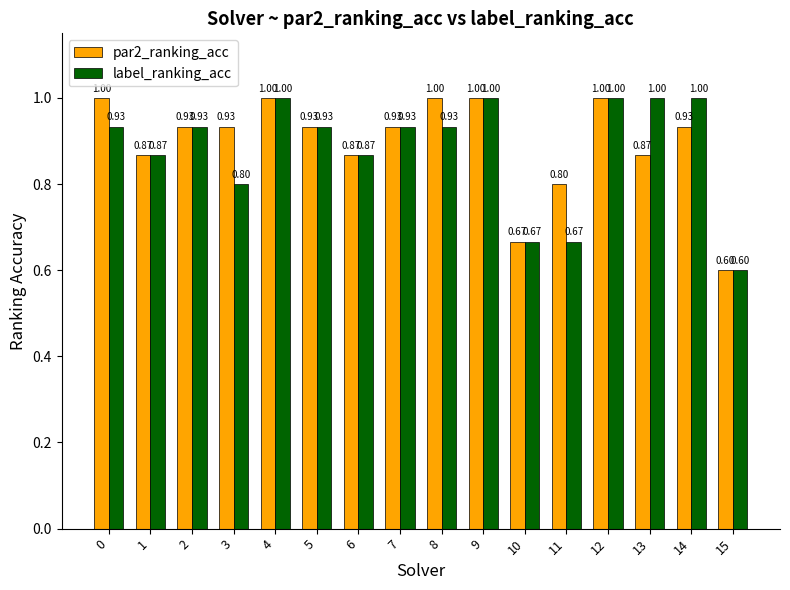

At how many categories does at least one series exceed 0?

16